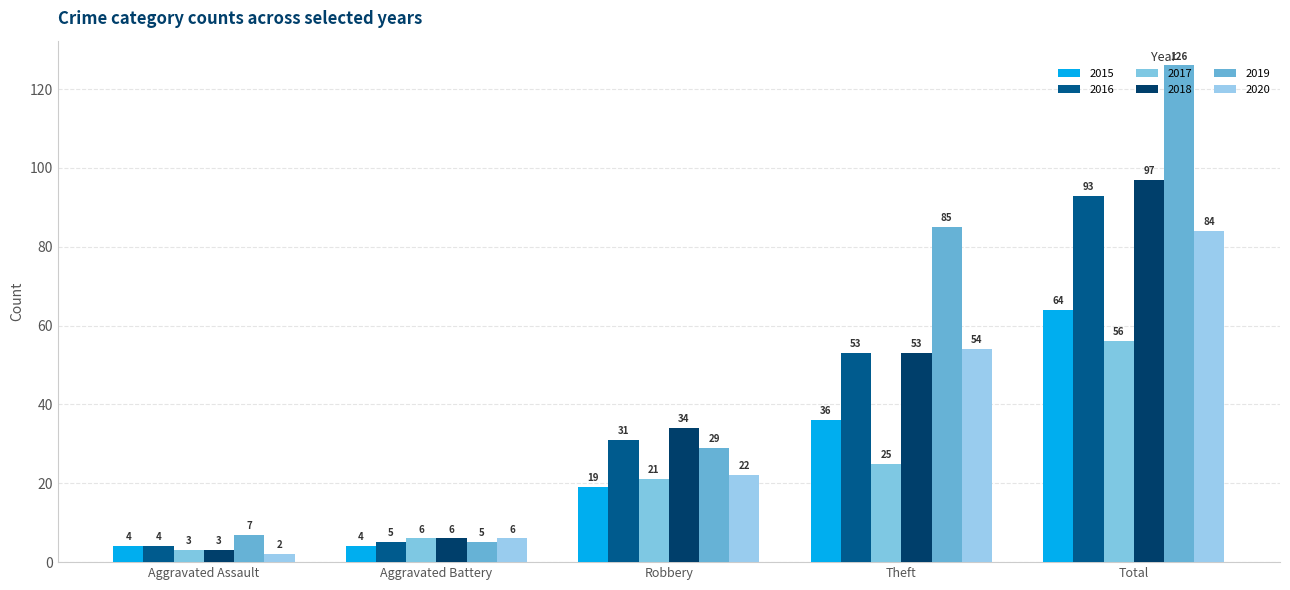

Where does the 2017 series first go above 21?

Theft